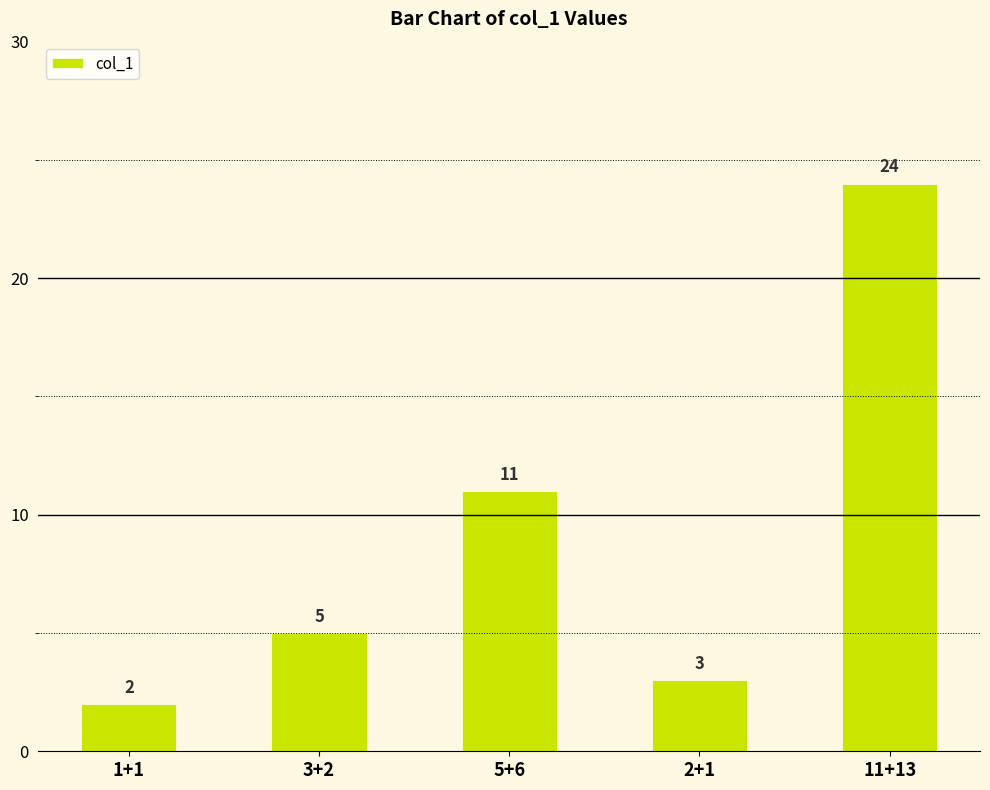

How many data points are less than 5?

2